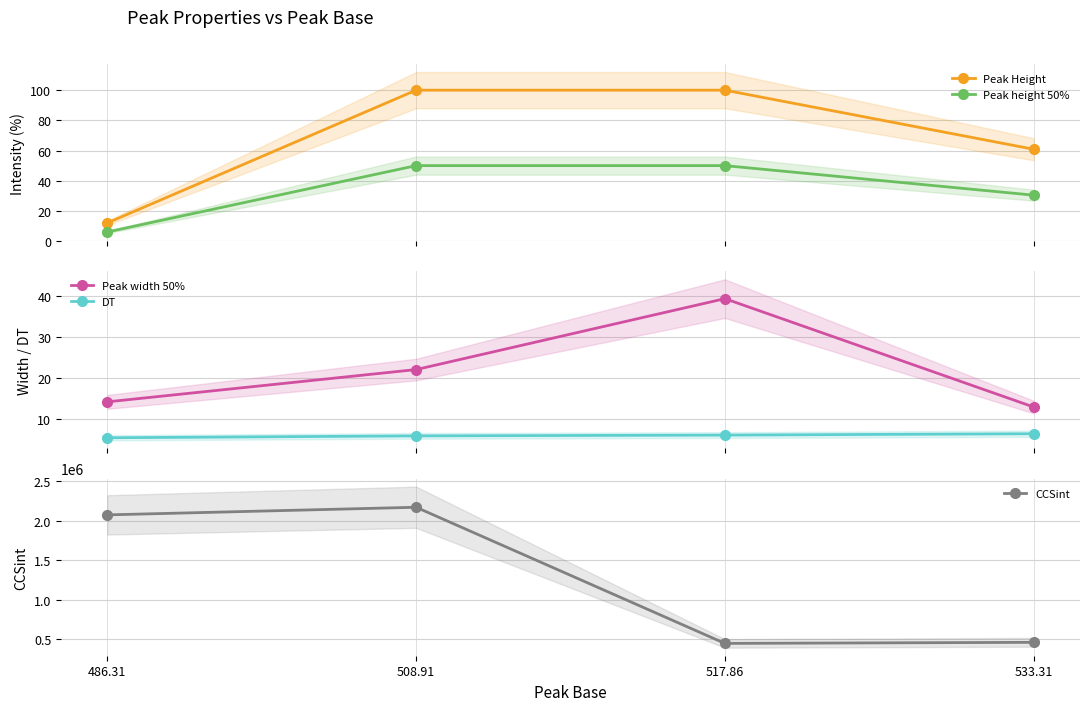

True or false: CCSint has more than 2 points higher than both neighbors.

False